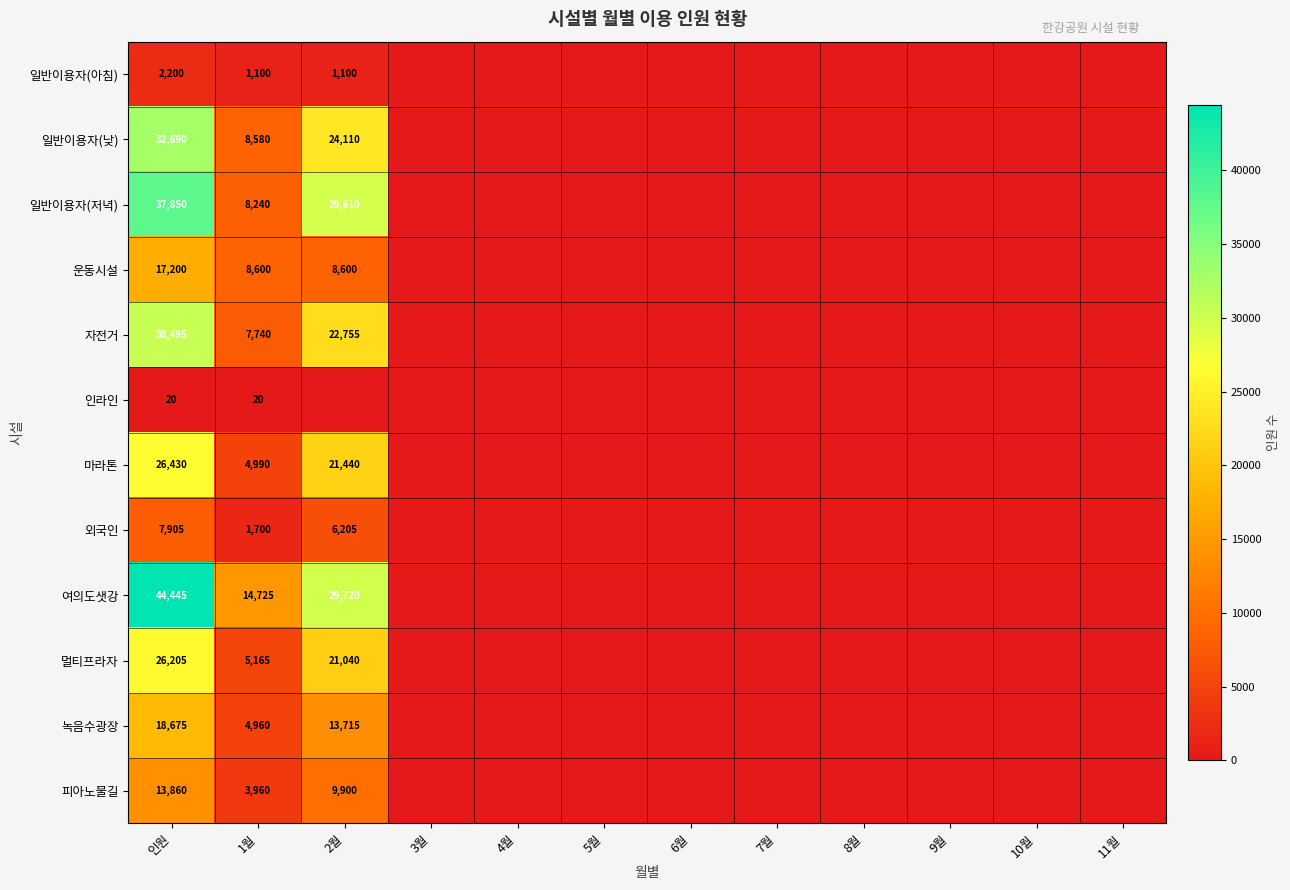

The 녹음수광장 series shows 10633 at 인원. True or false?

False